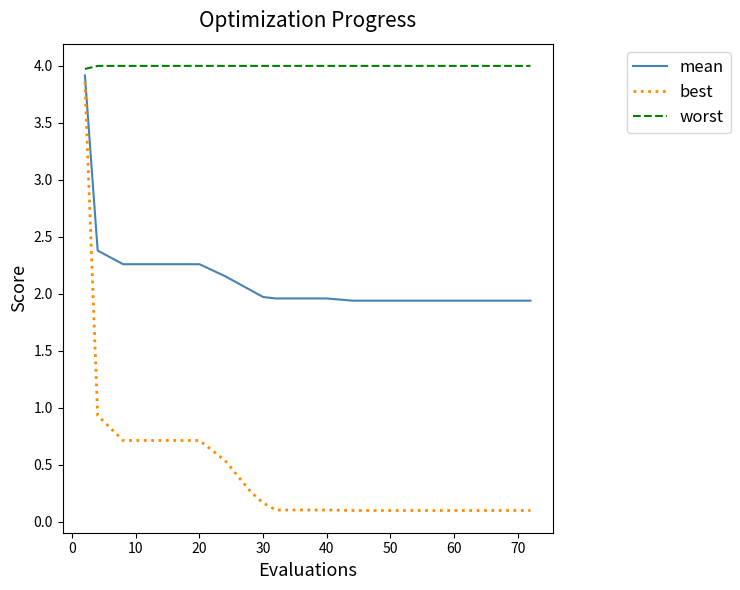

What is the highest value of the mean series?

3.9